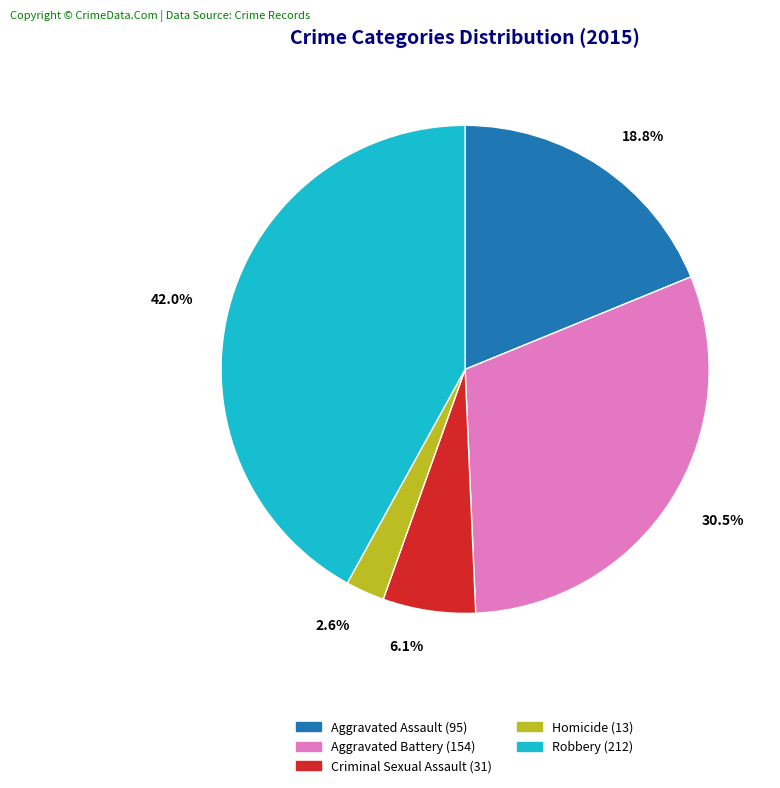

Which has a higher value, Aggravated Battery or Homicide?

Aggravated Battery